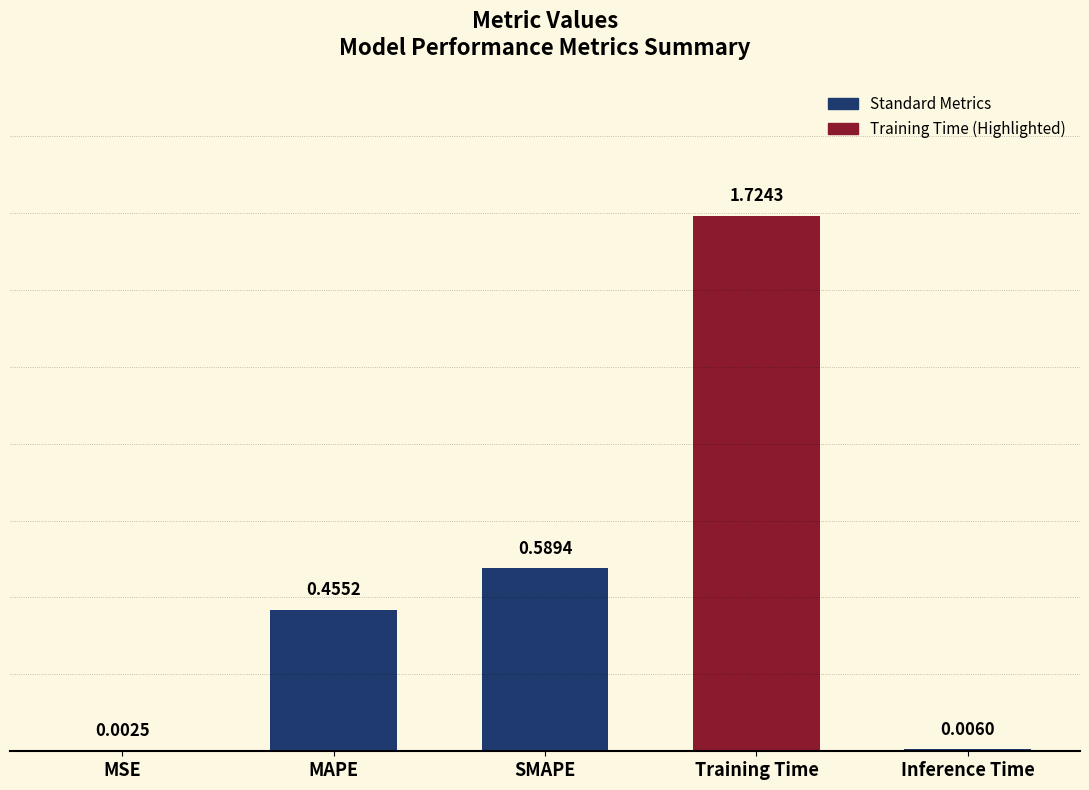

At which label is the value closest to 0?

MSE